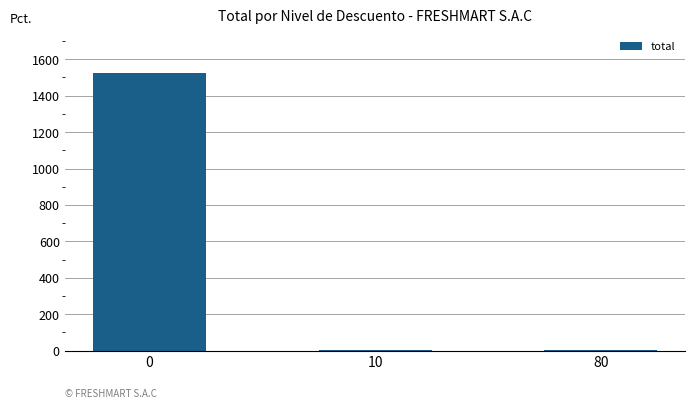

Are the bars horizontal?

No